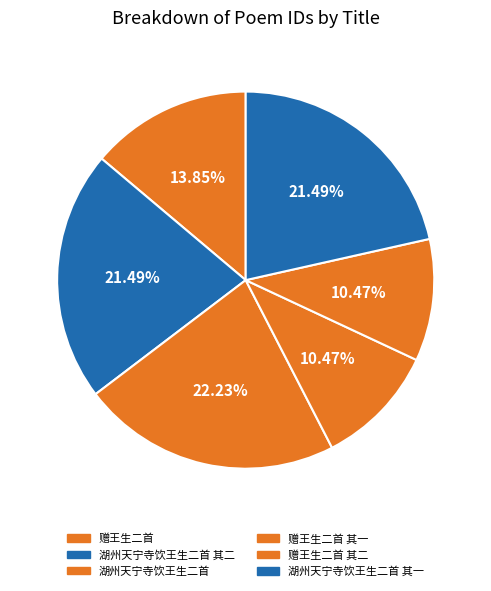

To the nearest percent, what is the difference between the largest and smallest slice percentages?

12%